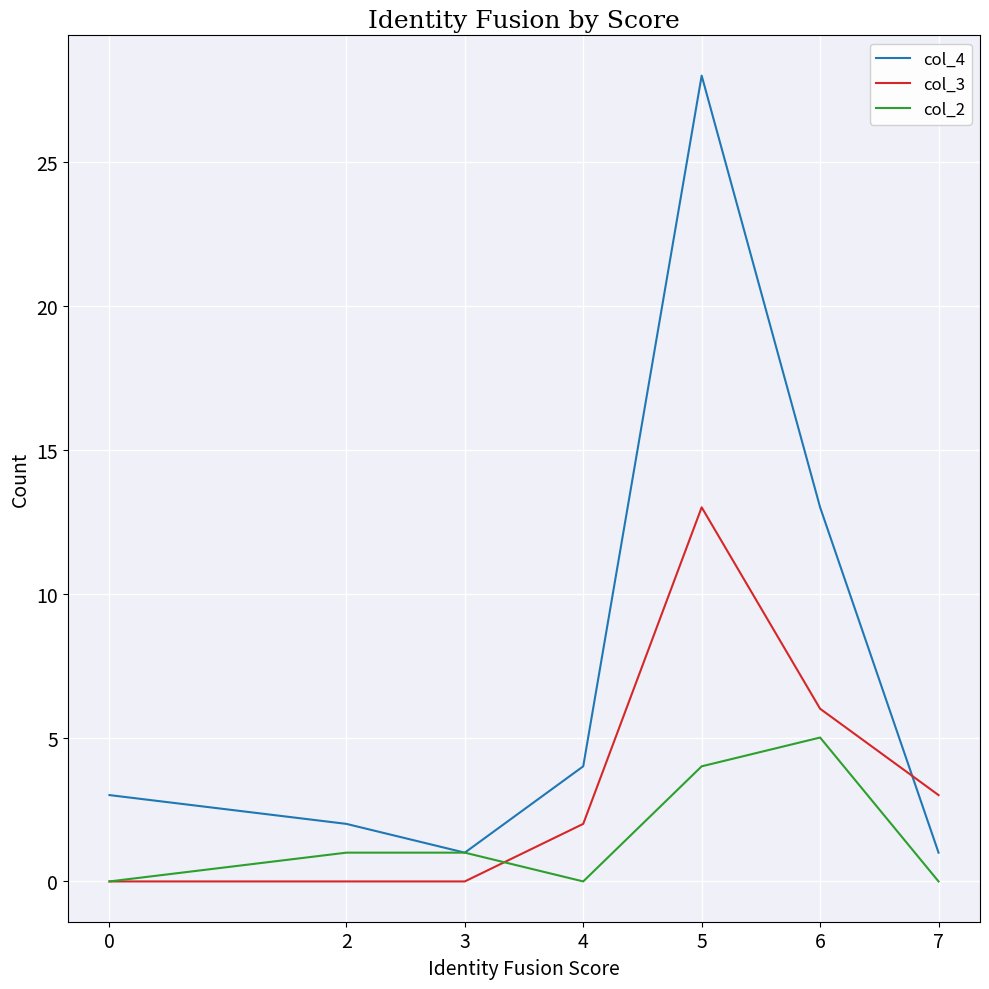

Which series has the largest total across all categories?

col_4